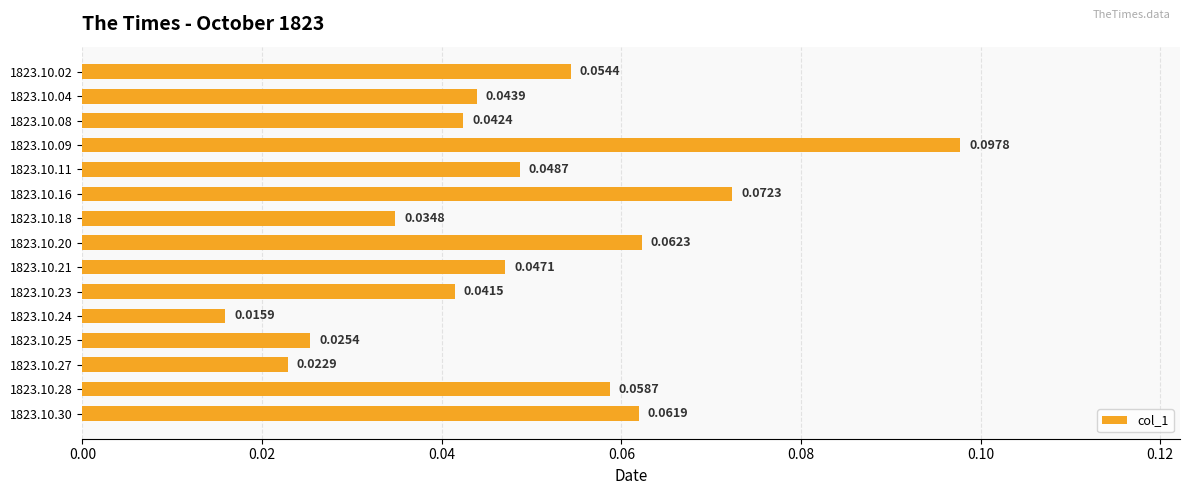

Which has a higher value, 1823.10.28 or 1823.10.02?

1823.10.28